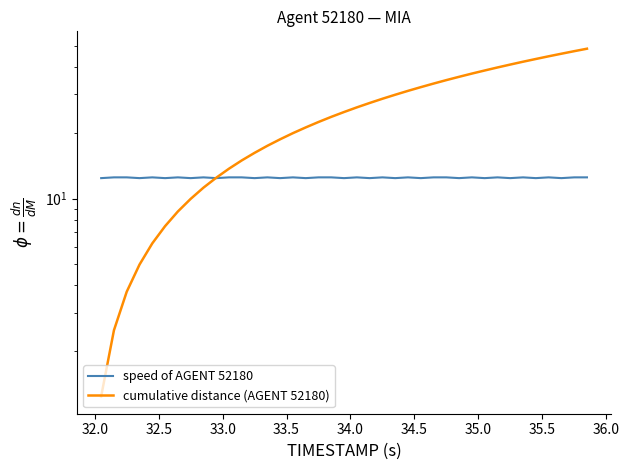

What is the smallest value displayed?

1.2